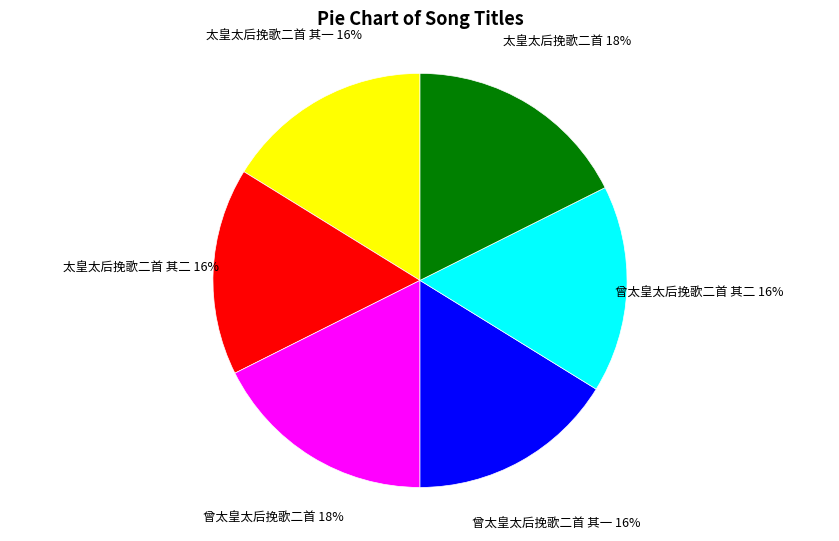

To the nearest percent, what is the average slice percentage?

17%